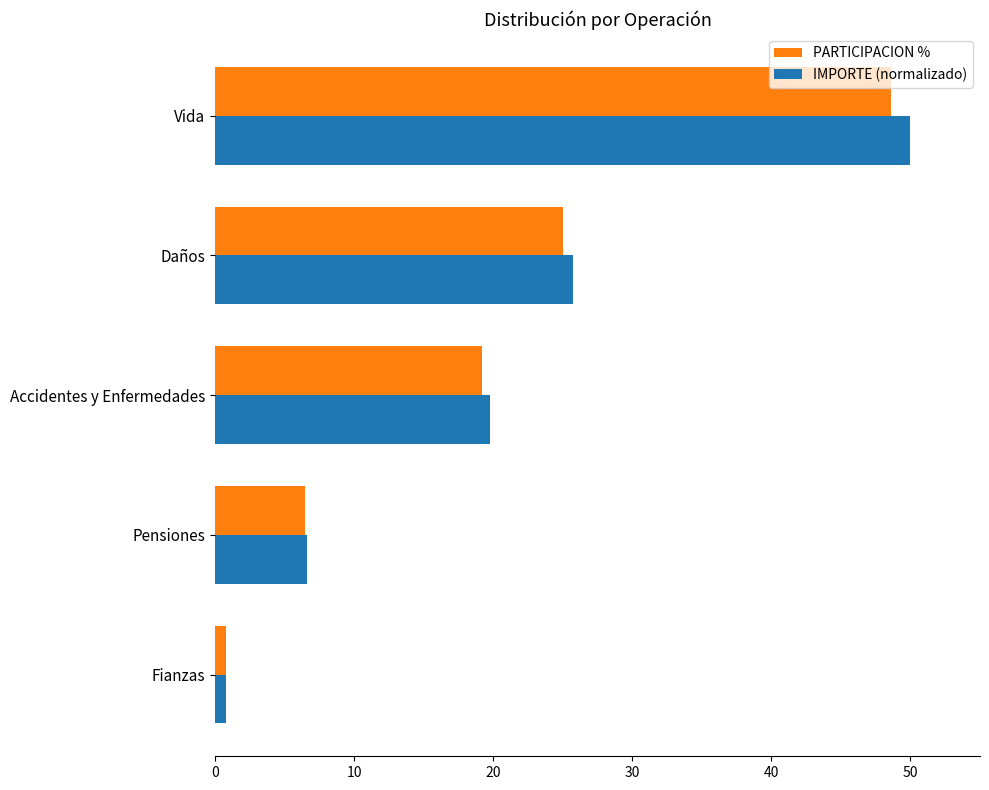

What is the approximate value of IMPORTE (normalizado) at Accidentes y Enfermedades?

19.8